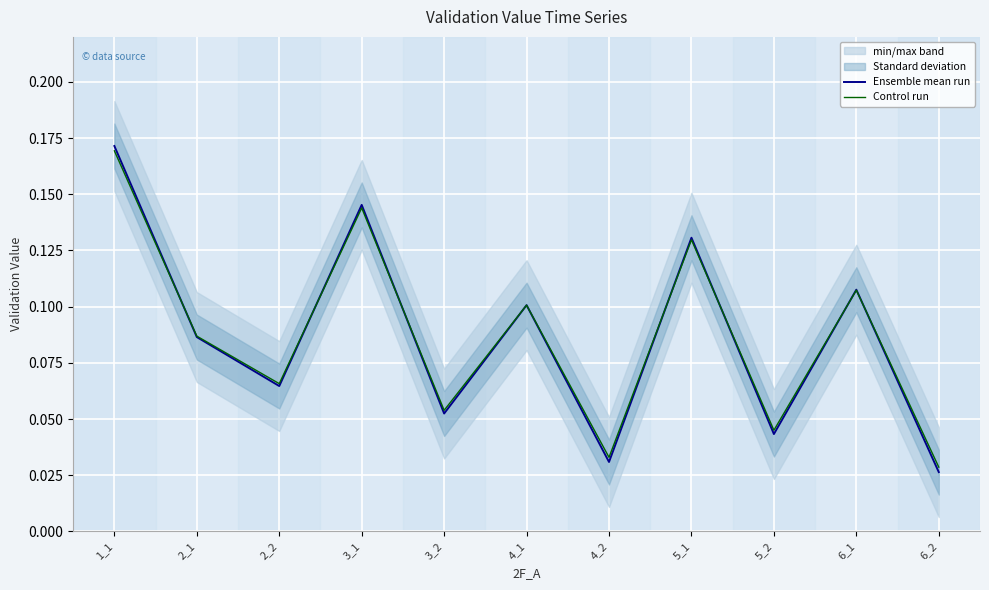

At how many categories does at least one series exceed 0?

11